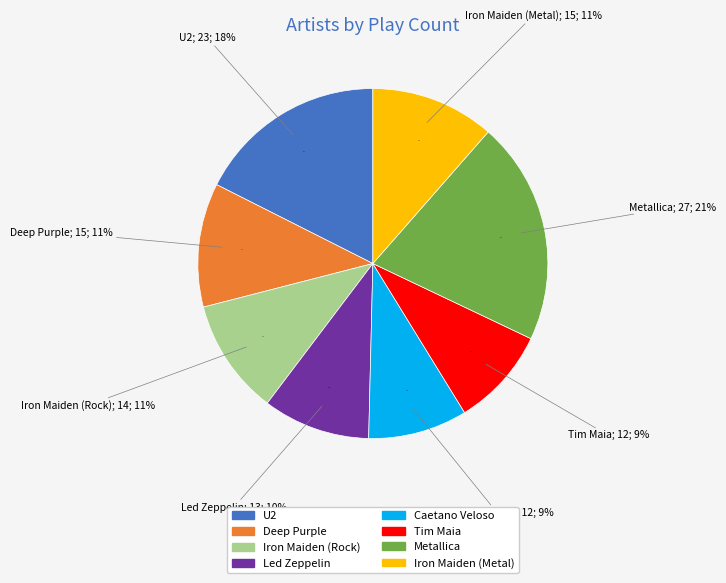

To the nearest percent, what percentage of the pie is Iron Maiden (Rock)?

11%